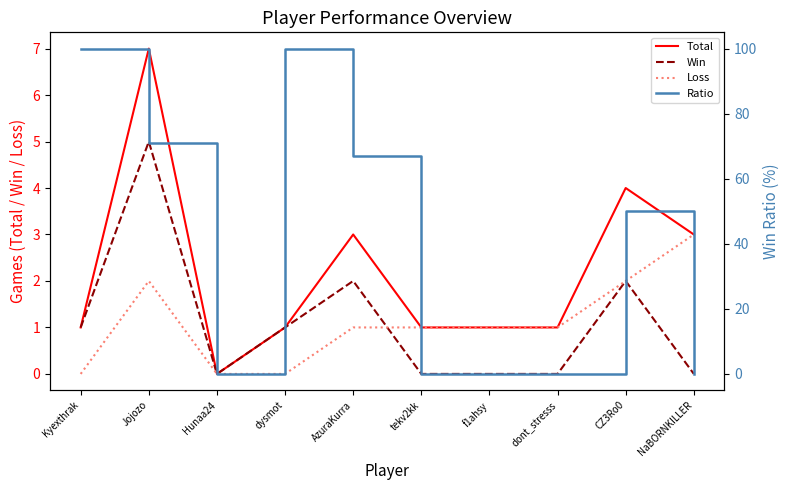

Is the value of Loss at tekv2kk greater than the value of Total at Hunaa24?

Yes